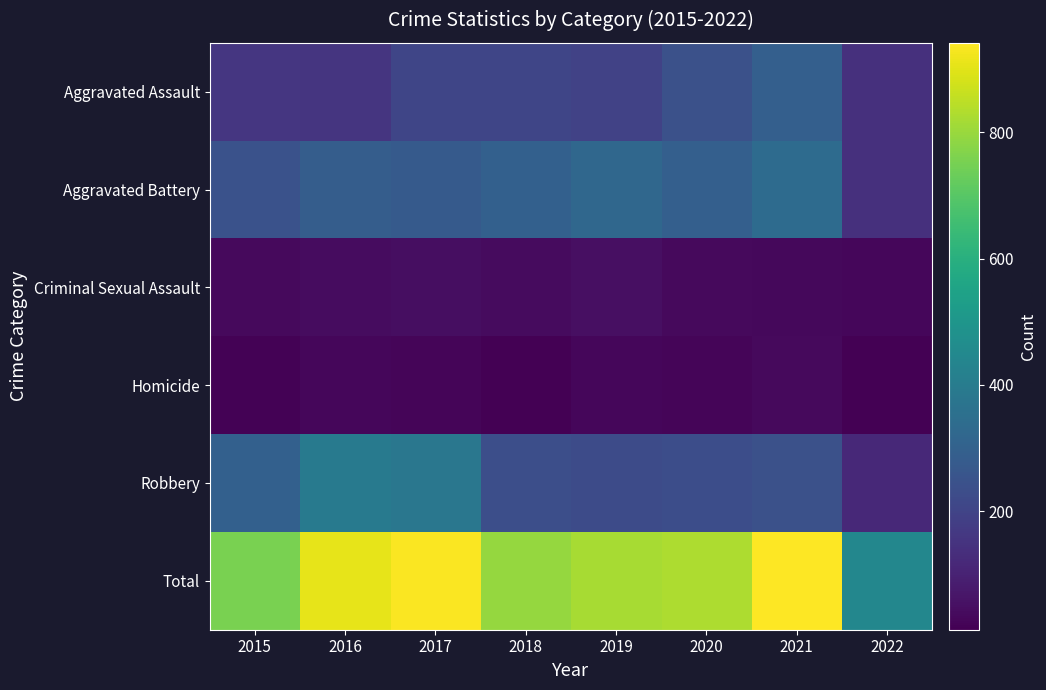

Which series has the largest total across all categories?

Total